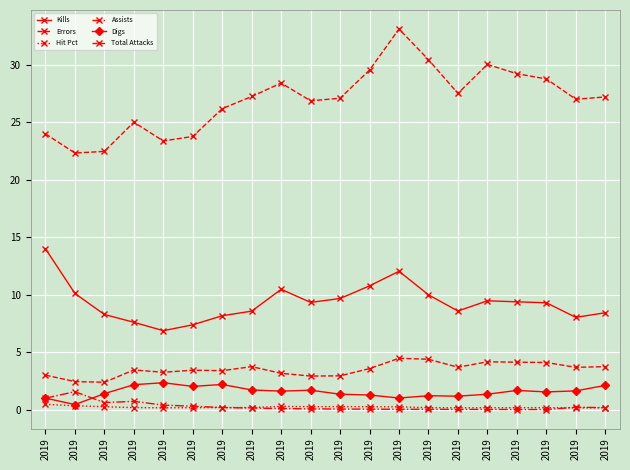

True or false: Total Attacks and Digs cross at least once.

False